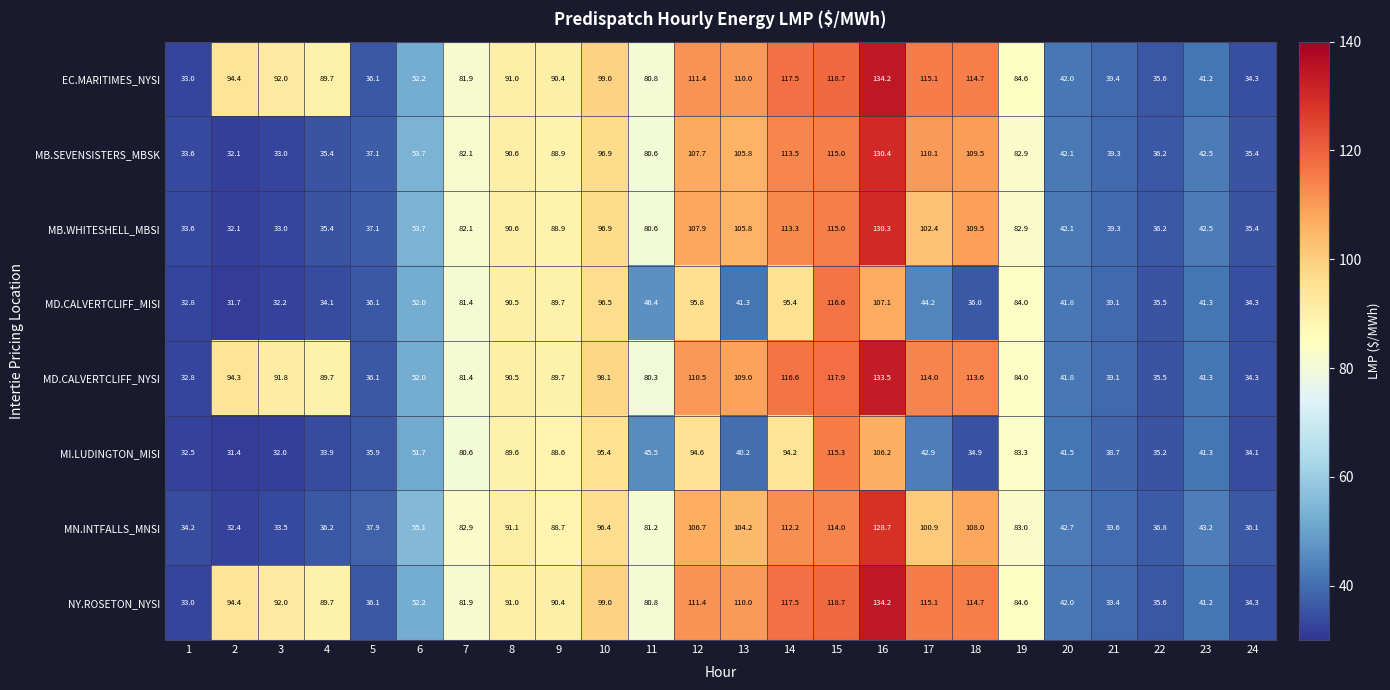

Is it true that NY.ROSETON_NYSI equals 39.4 at 21?

True